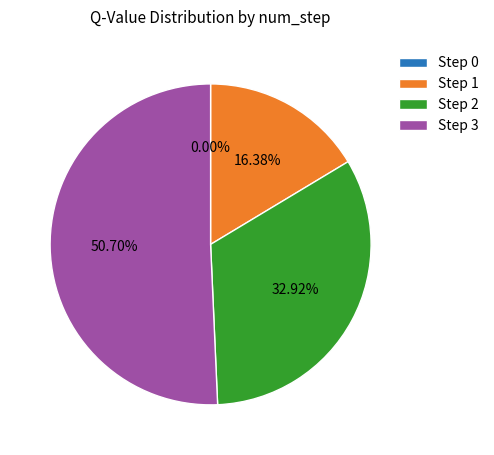

To the nearest percent, what is the average slice percentage?

25%